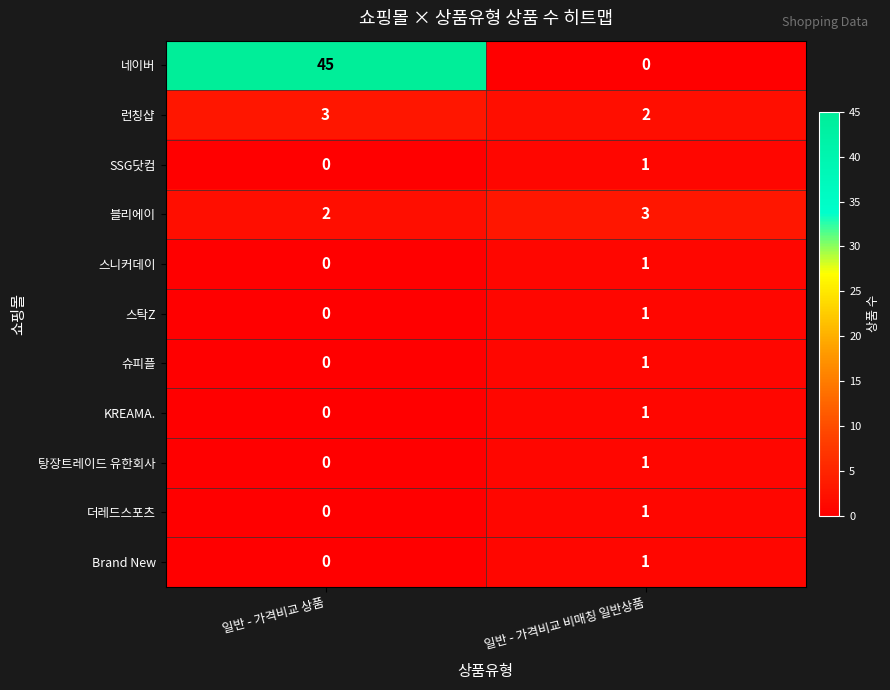

Which category has the highest value across all series?

일반 - 가격비교 상품